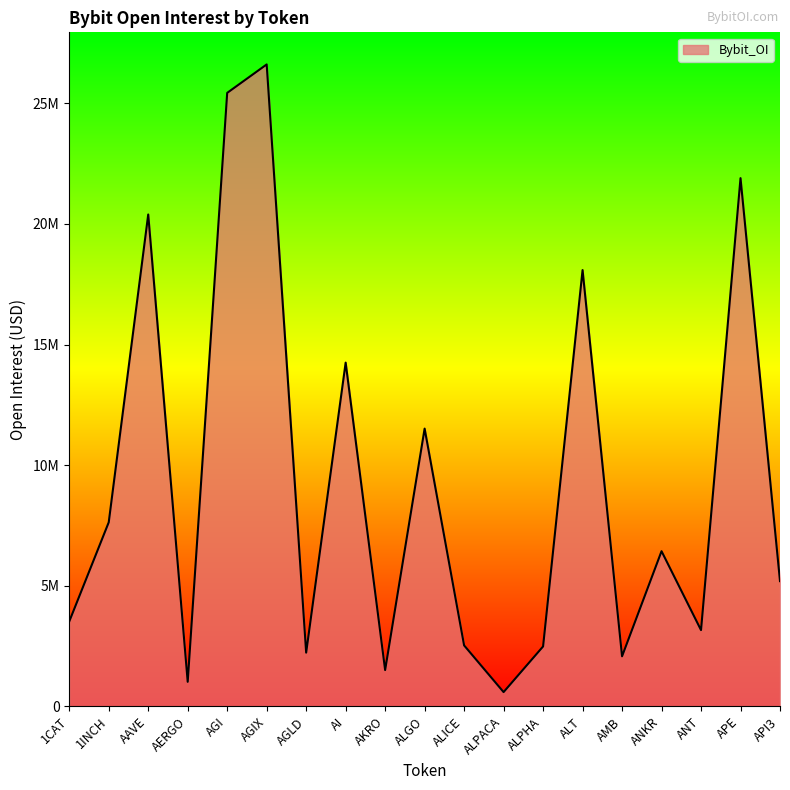

Is this an area chart (filled region under the line)?

Yes